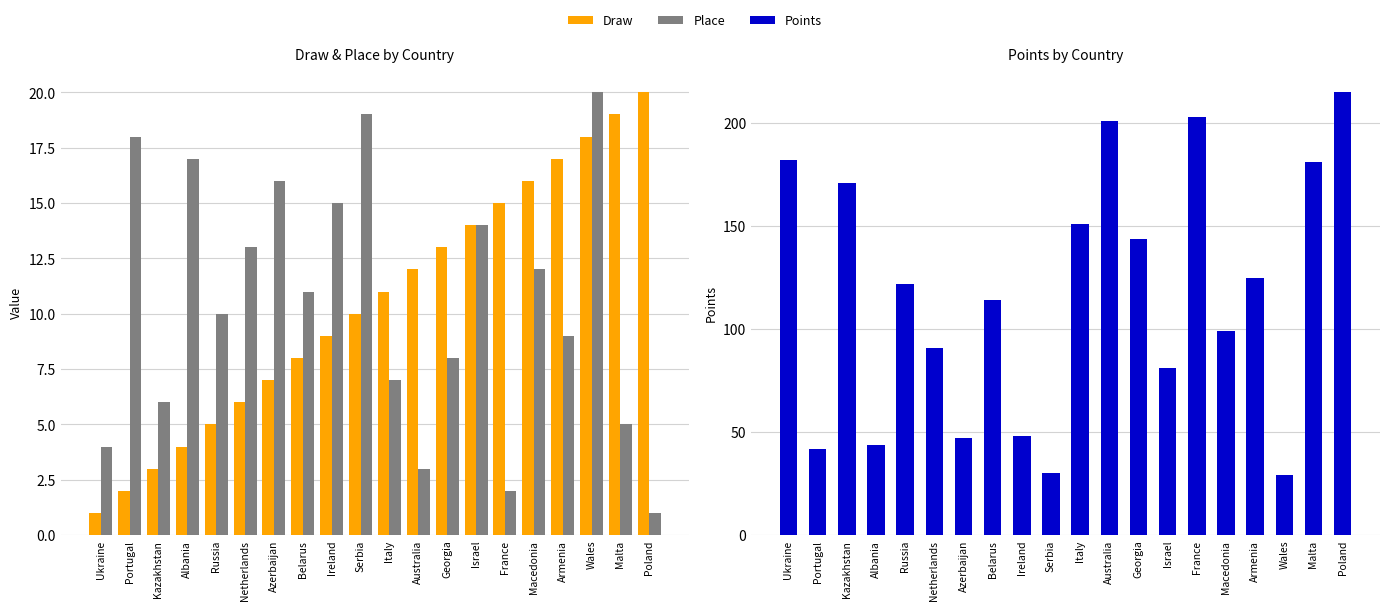

What is the minimum value for Place?

1